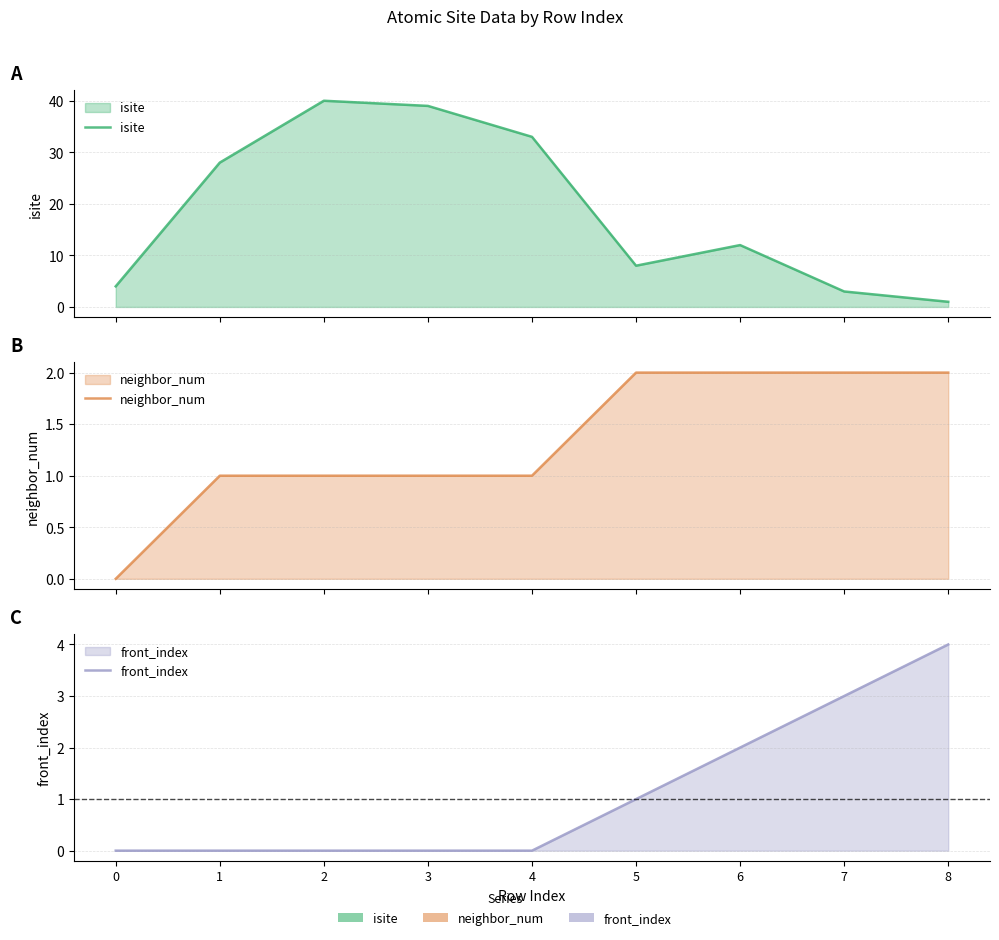

At how many categories does at least one series exceed 30?

3